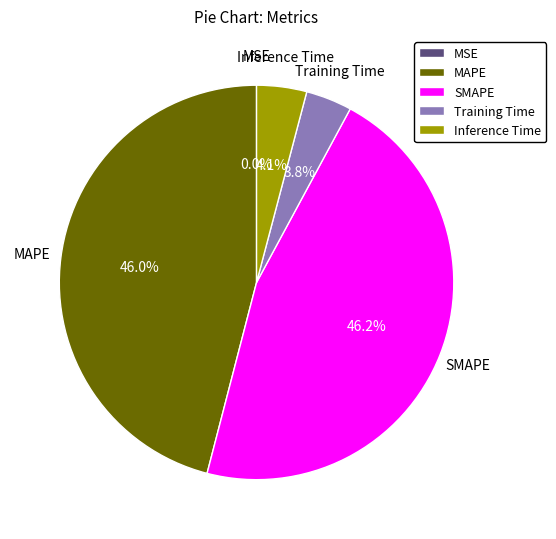

Is there a majority slice in this chart?

No